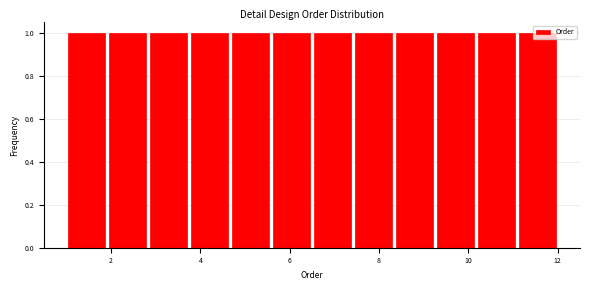

Reading left to right, transcribe this chart: for each bar, give the range it covers on the x-axis and its height. Neither the bar edges nor the heights are printed on the chart, so give them approximately, as read against the axes.

1.0 to 2.0: 1
2.0 to 2.8: 1
2.8 to 3.8: 1
3.8 to 4.6: 1
4.6 to 5.6: 1
5.6 to 6.6: 1
6.6 to 7.4: 1
7.4 to 8.4: 1
8.4 to 9.2: 1
9.2 to 10.2: 1
10.2 to 11.0: 1
11.0 to 12.0: 1